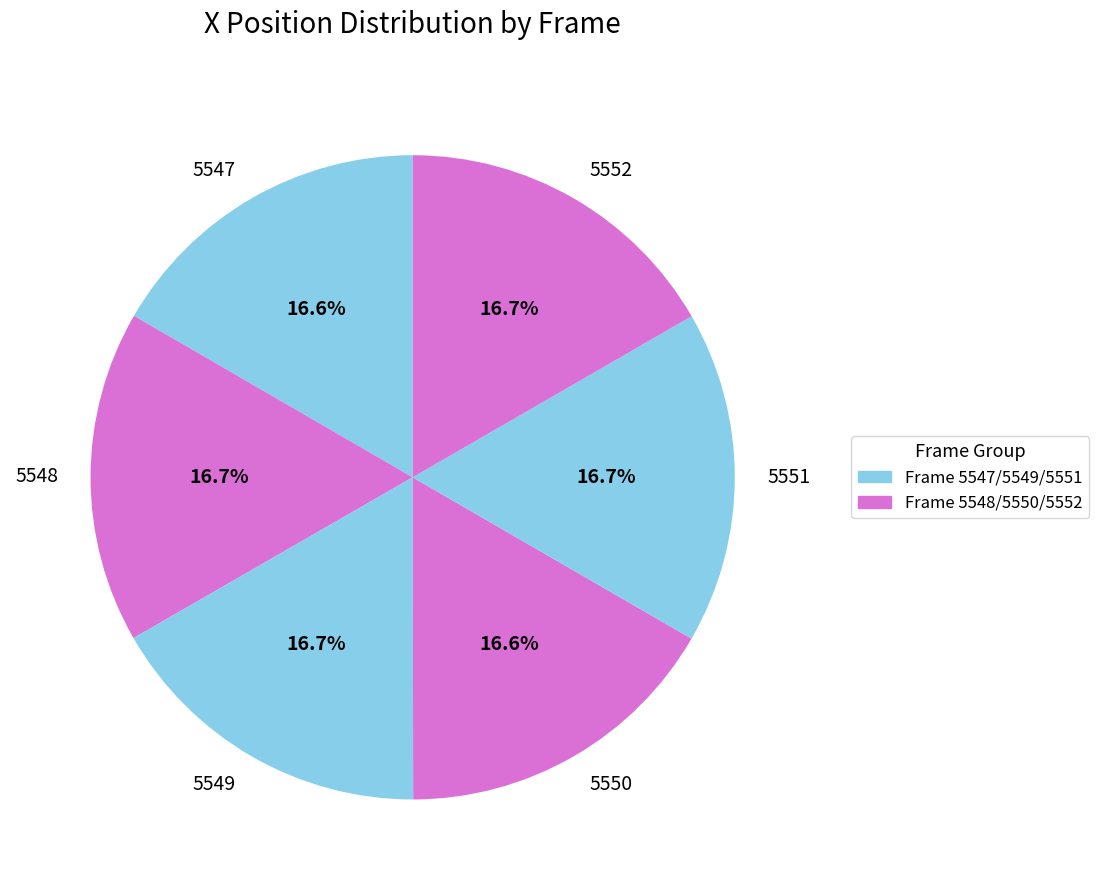

Is 5552 the majority of the pie?

No